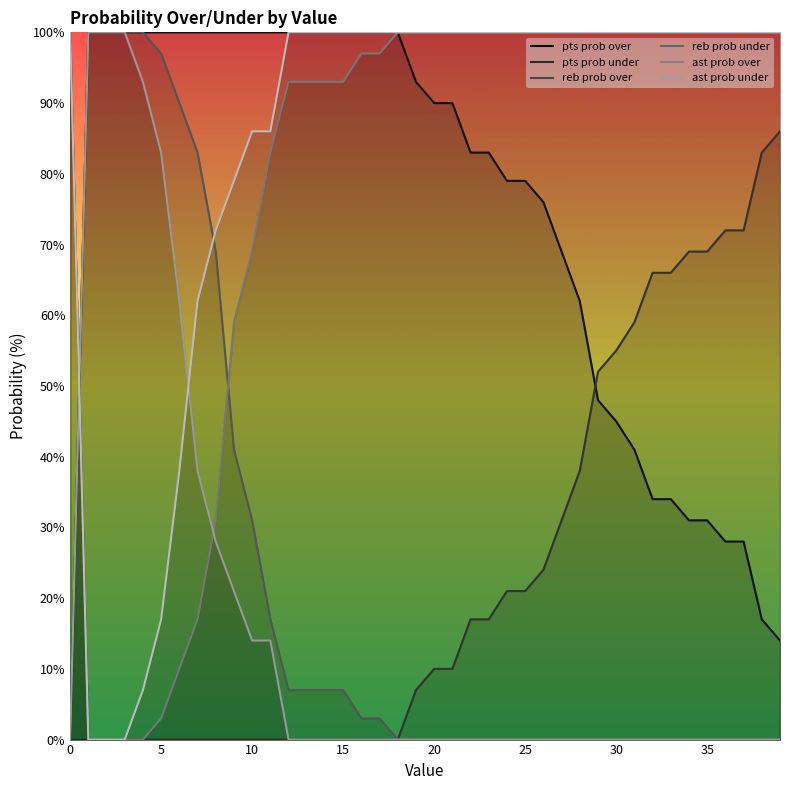

The value of ast prob under at 35 is 100. True or false?

True